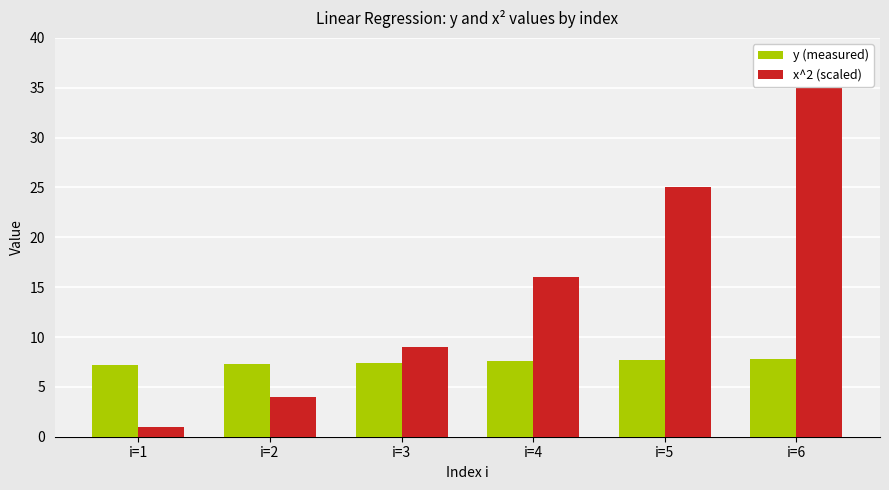

Which label corresponds to the smallest value in the chart?

i=1